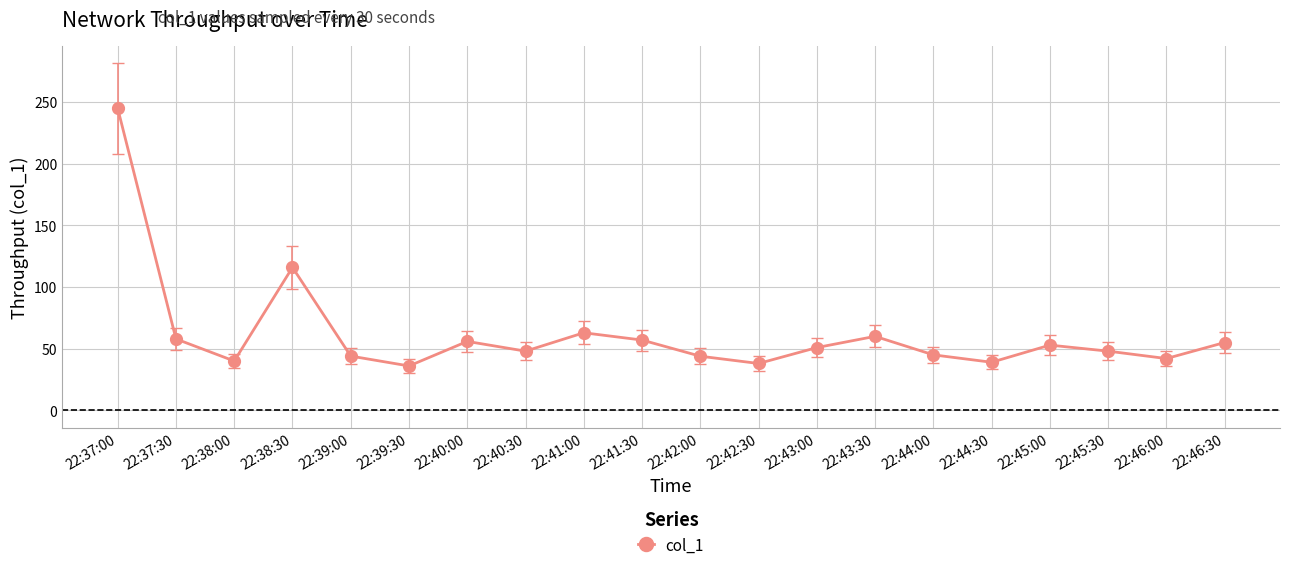

Where does the data first go above 50?

22:37:00